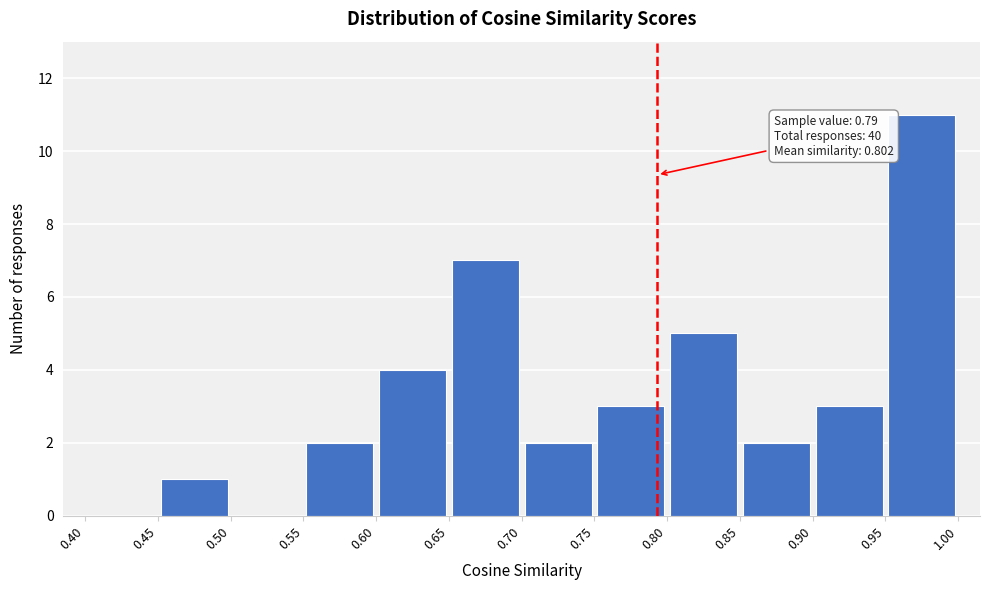

Which range on the x-axis has the tallest bar?

0.95 to 1.00